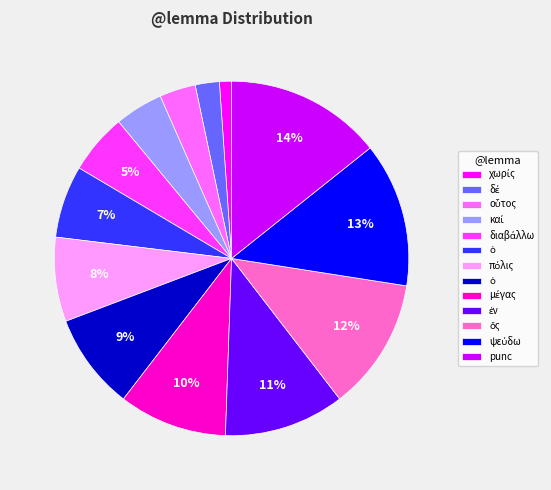

Does any single category account for the majority?

No